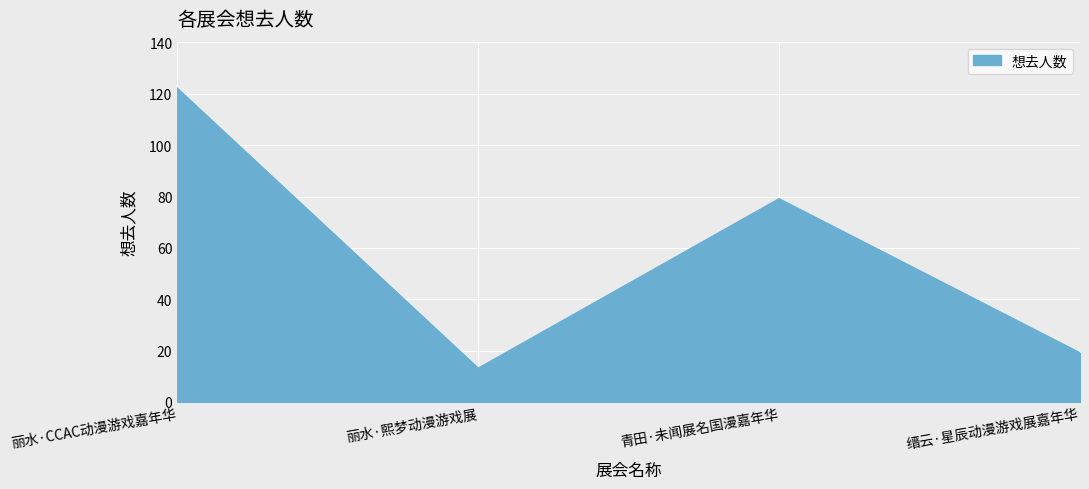

What is the sum of all values?

233